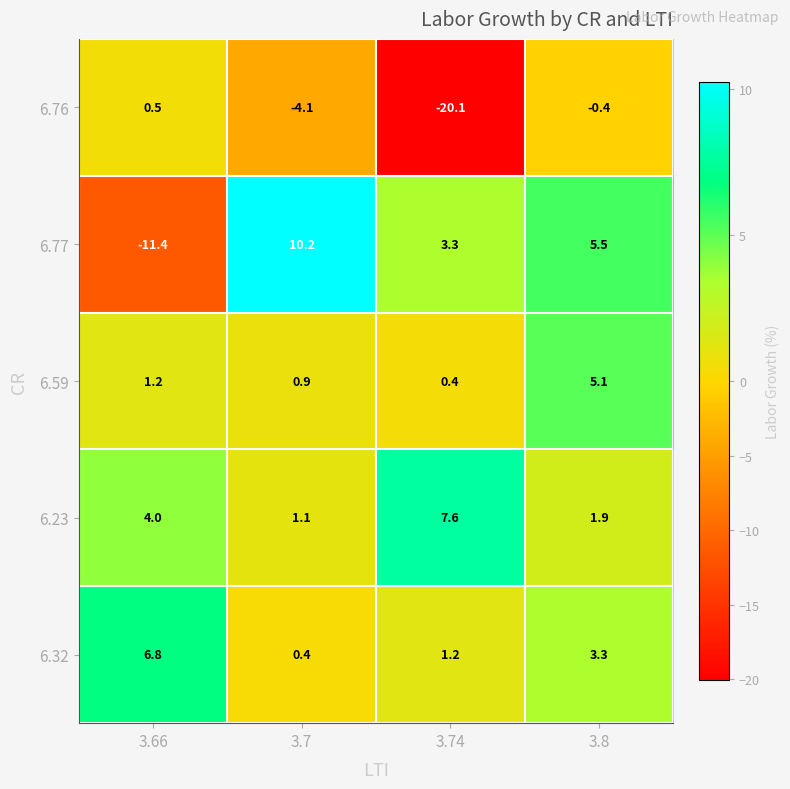

At which category does the chart reach its minimum across all series?

3.74